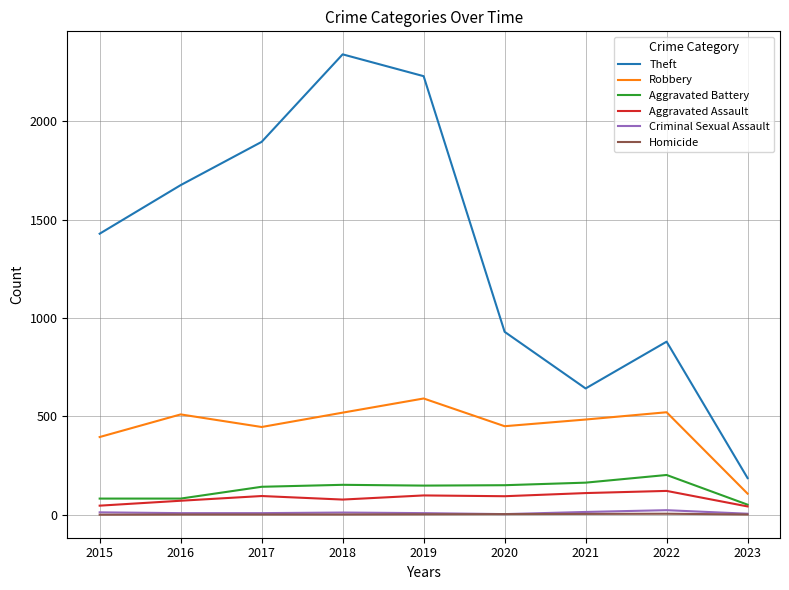

Is it true that Robbery equals 450 at 2020?

True